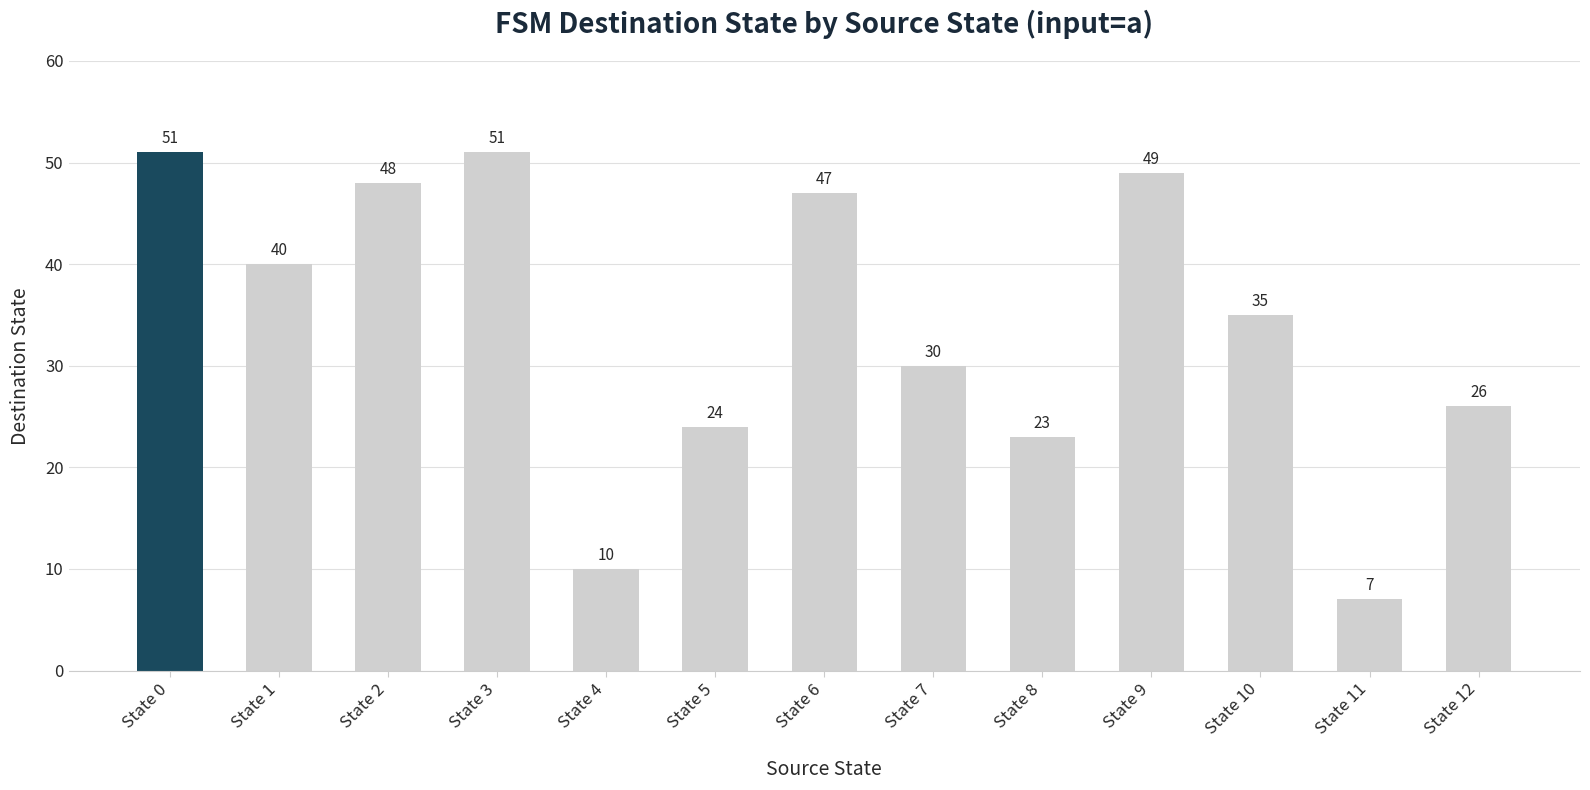

The value at State 3 is 51. True or false?

True